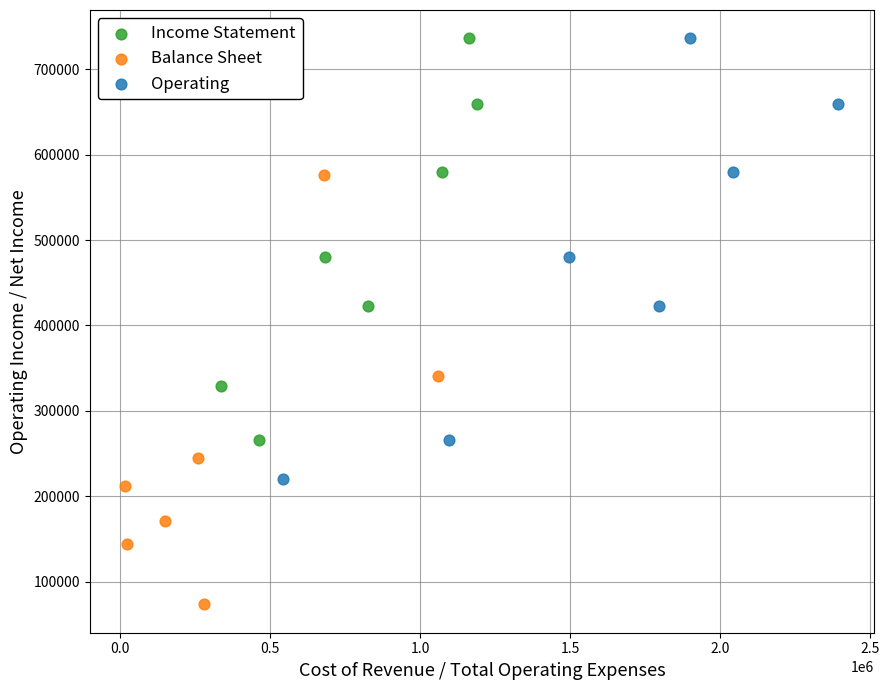

Which series reaches the minimum Y coordinate?

Balance Sheet